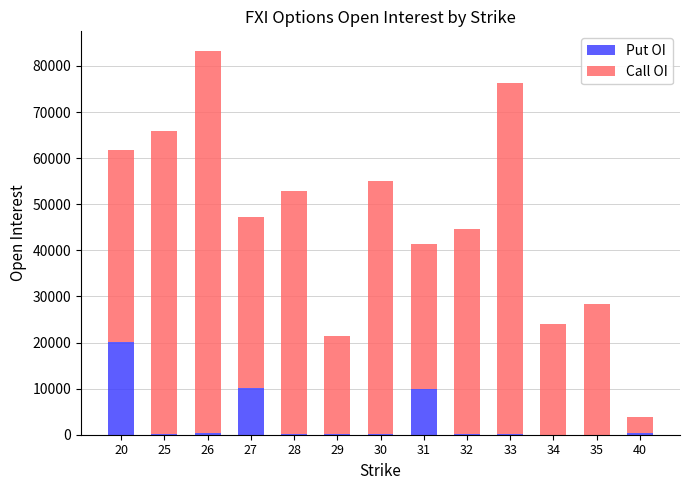

What is the highest value of the Put OI series?

20017